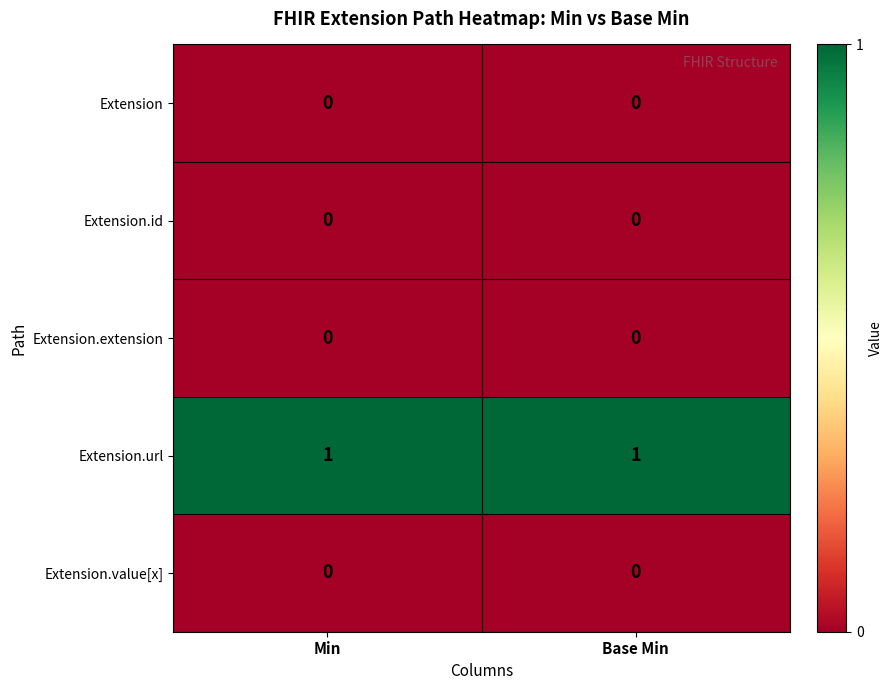

Is it true that Extension equals 0 at Base Min?

True